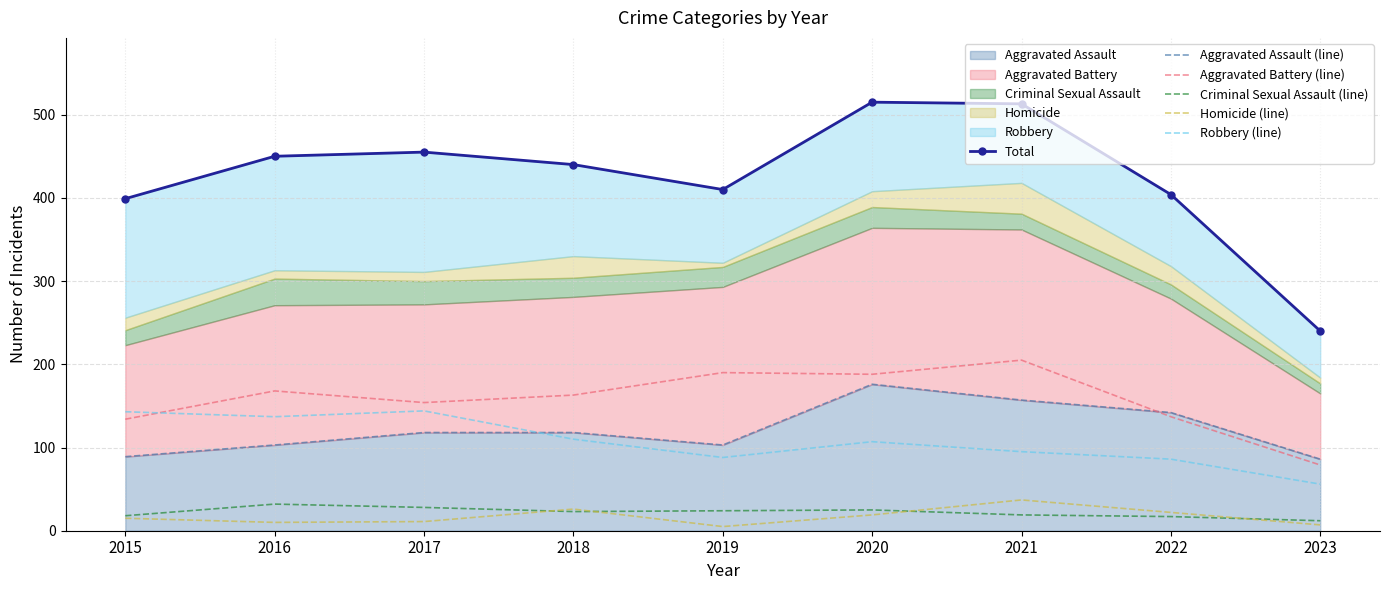

At which label does Total first exceed 440?

2016